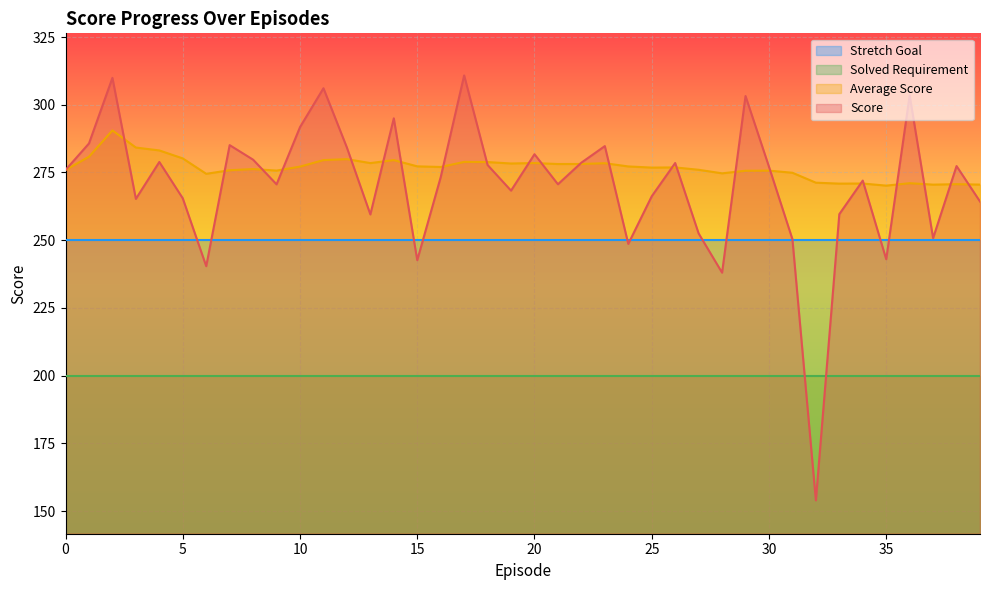

At which category is the sum across all series the highest?

2